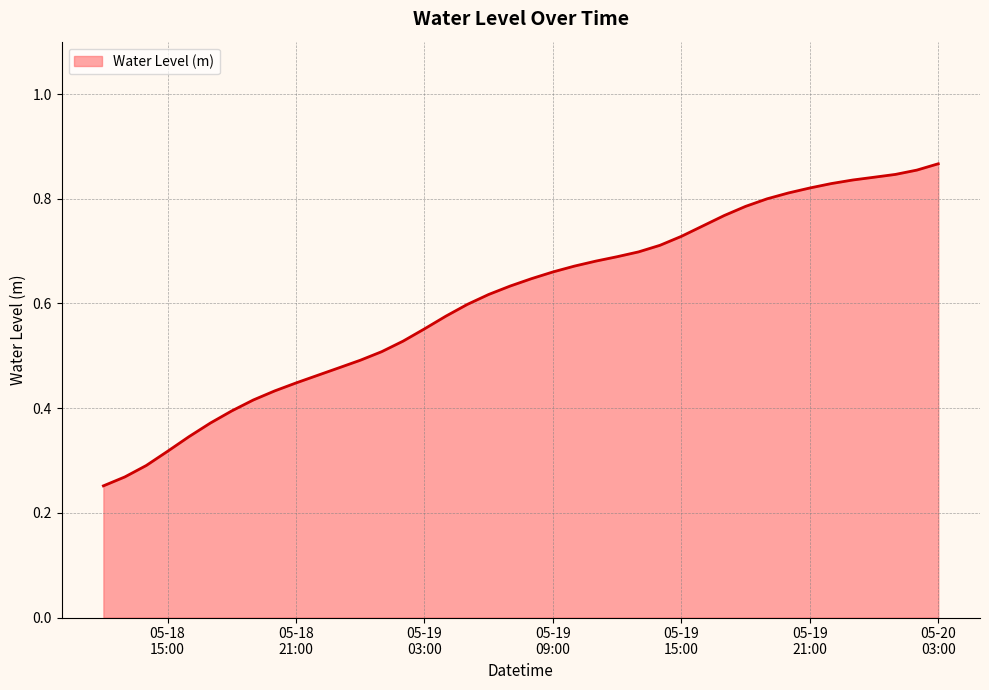

Is this an area chart (filled region under the line)?

Yes